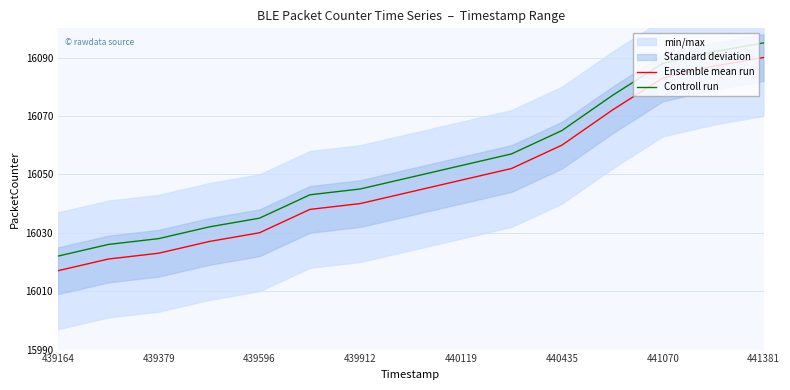

What is the maximum value shown in the chart?

16095